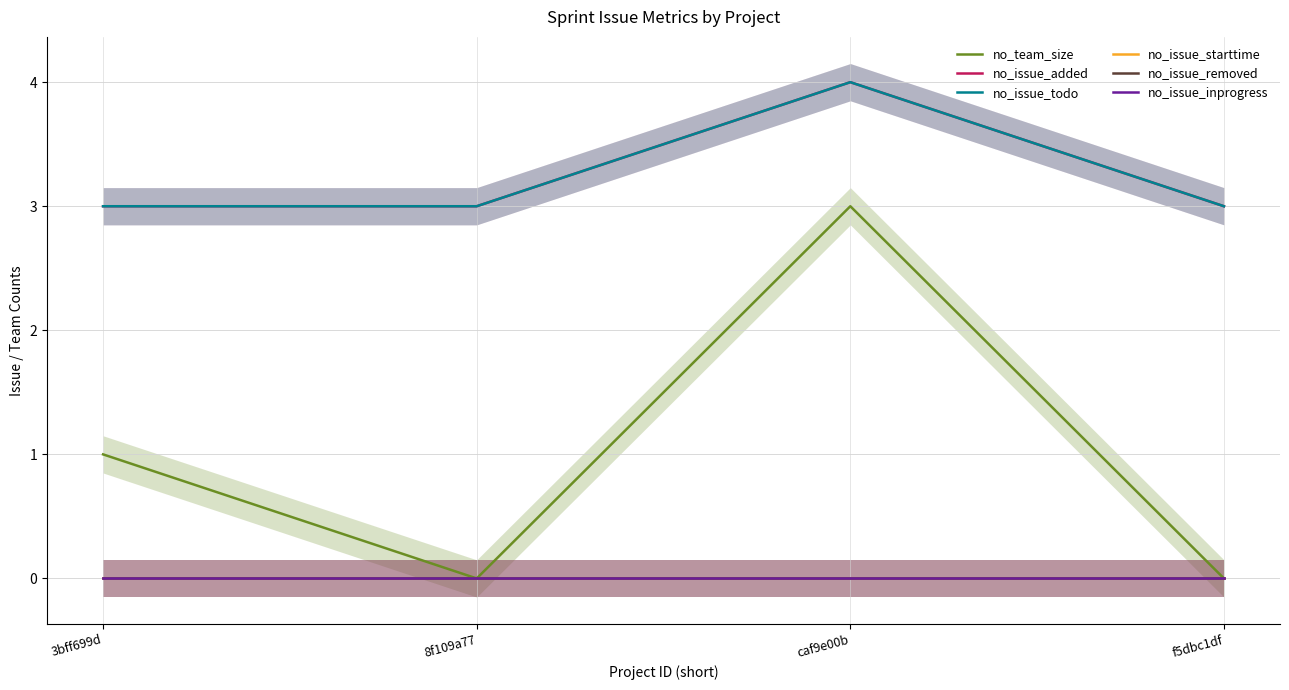

Reading left to right, transcribe all the data shown in this chart.

no_team_size: 3bff699d=1	8f109a77=0	caf9e00b=3	f5dbc1df=0
no_issue_added: 3bff699d=3	8f109a77=3	caf9e00b=4	f5dbc1df=3
no_issue_todo: 3bff699d=3	8f109a77=3	caf9e00b=4	f5dbc1df=3
no_issue_starttime: 3bff699d=0	8f109a77=0	caf9e00b=0	f5dbc1df=0
no_issue_removed: 3bff699d=0	8f109a77=0	caf9e00b=0	f5dbc1df=0
no_issue_inprogress: 3bff699d=0	8f109a77=0	caf9e00b=0	f5dbc1df=0